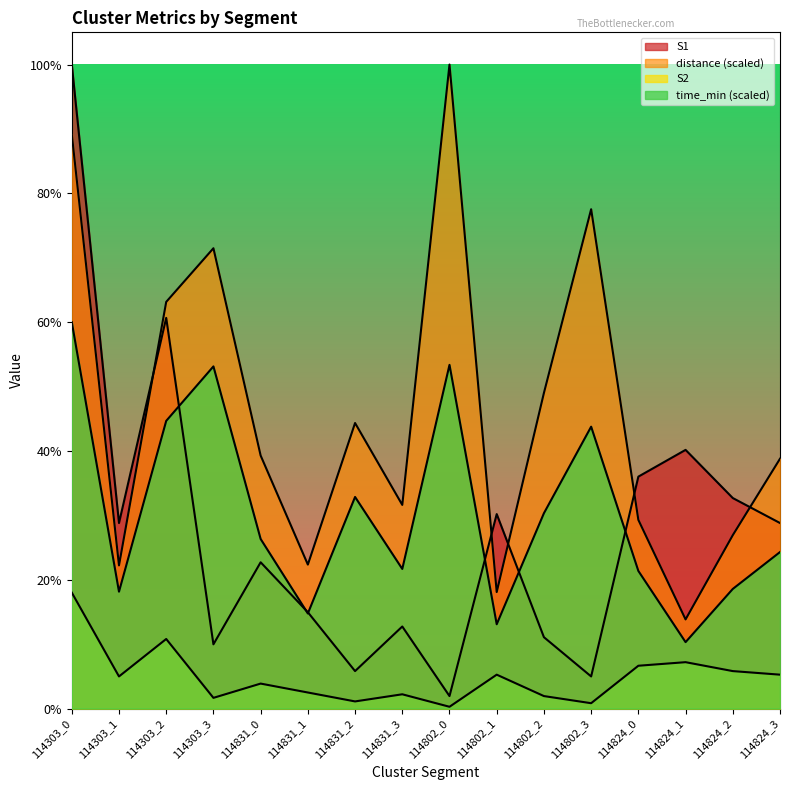

Does the chart display data point markers on the line(s)?

No